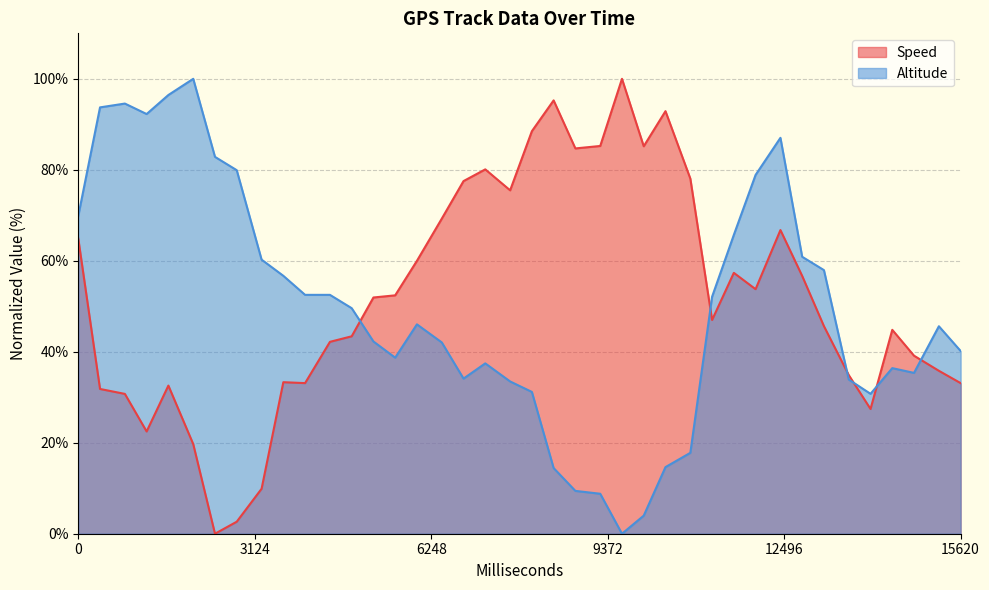

What is the greatest value displayed?

100.0